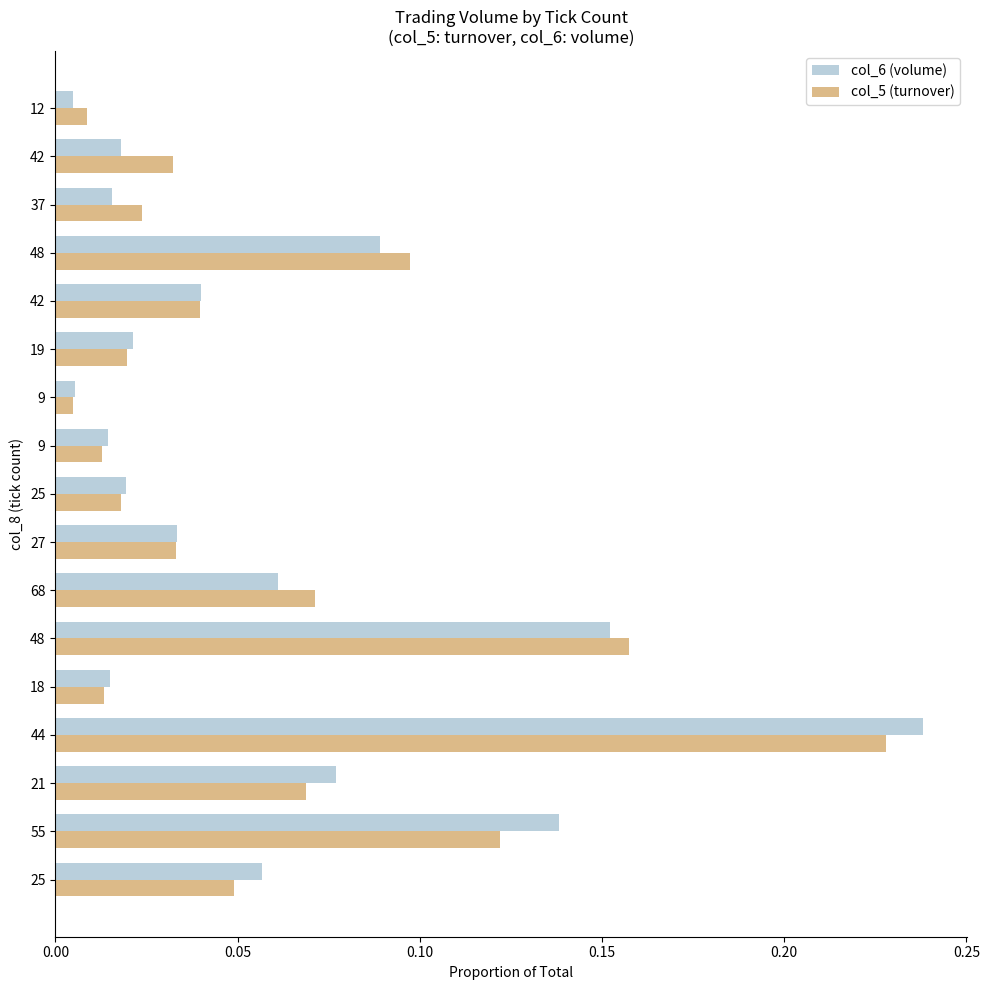

What are all the series names shown in the legend?

col_6 (volume), col_5 (turnover)